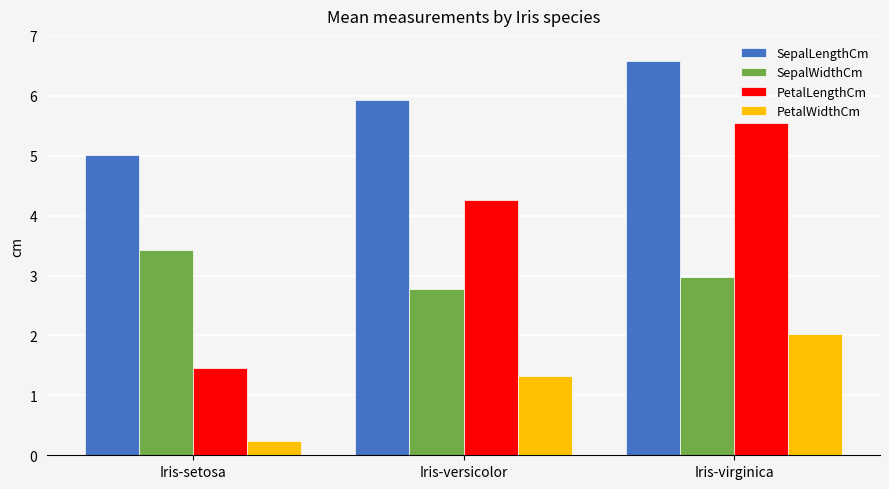

At which label does PetalLengthCm first exceed 4?

Iris-versicolor